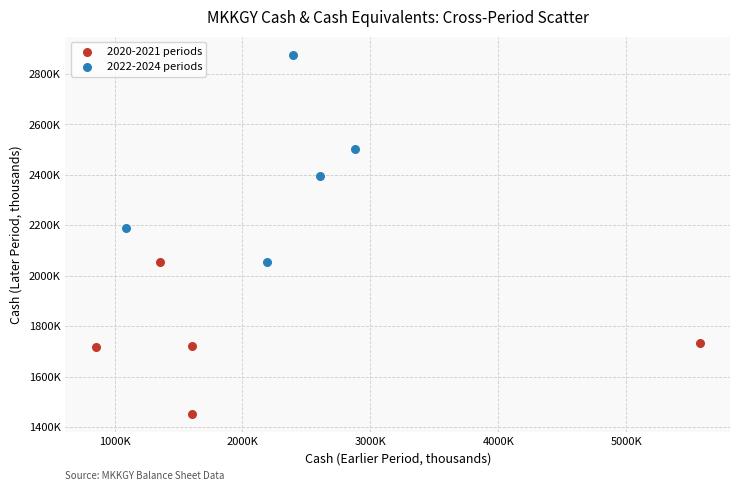

Which series has the largest Y range (max minus min)?

2022-2024 periods